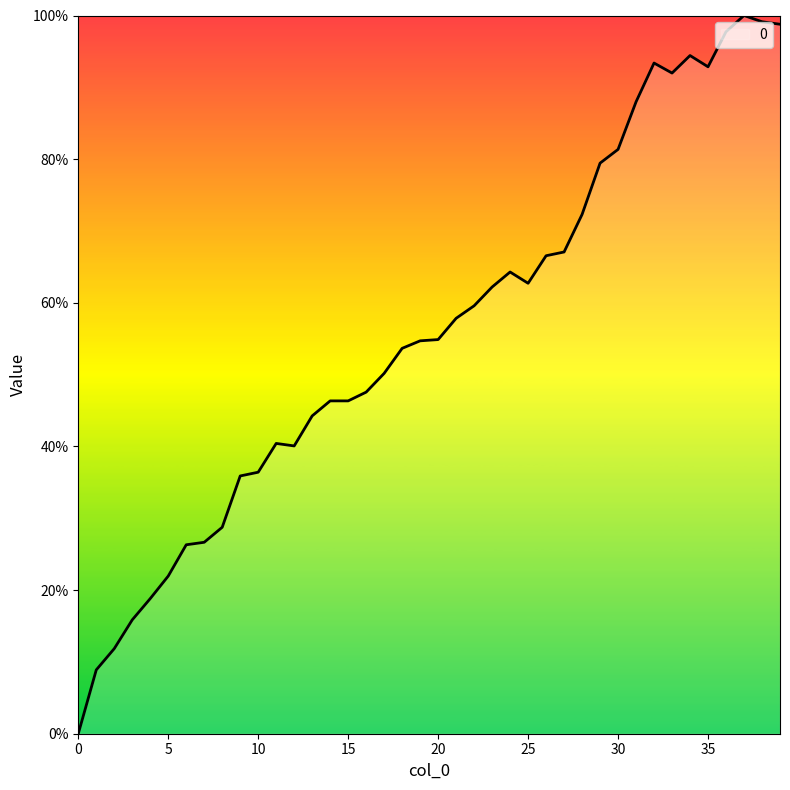

What is the difference between the values at 31 and 20?

33.1